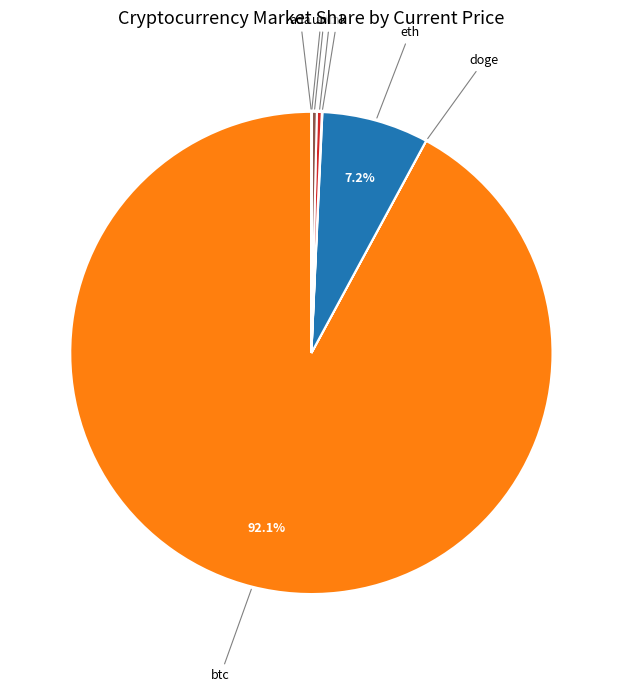

Which slice is the largest?

btc